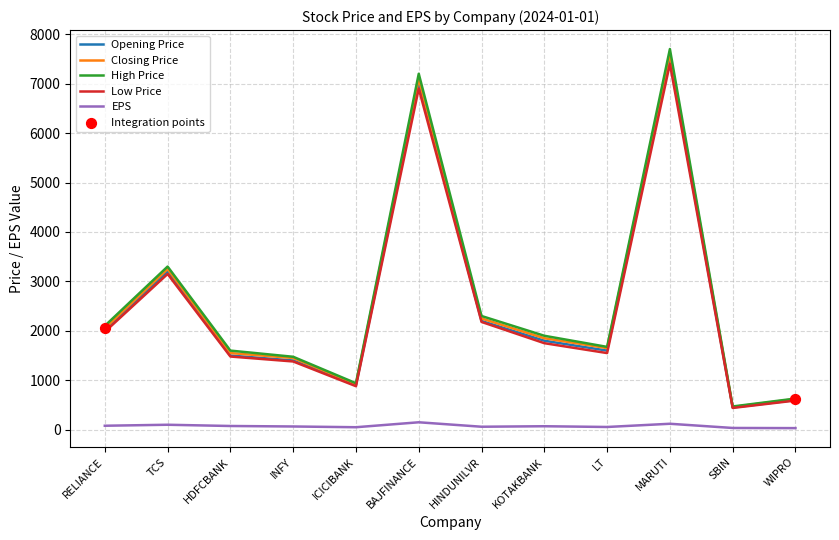

Between LT and WIPRO, which series saw the biggest shift?

High Price